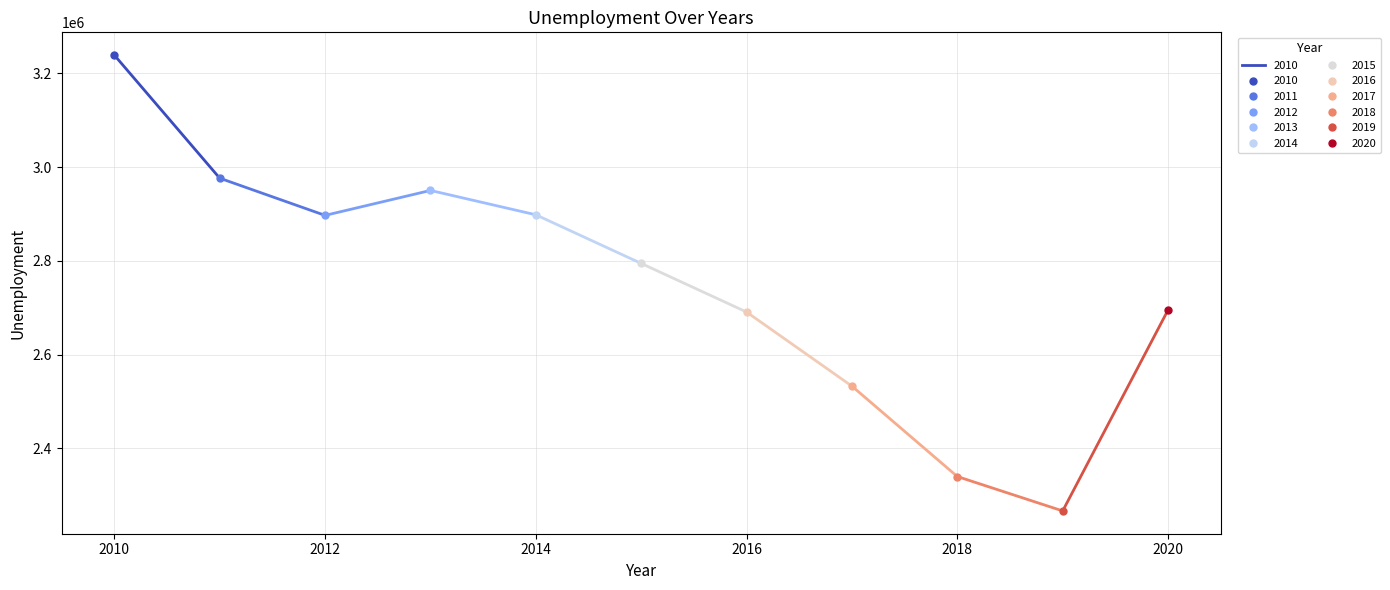

How many data points does each series have?

11